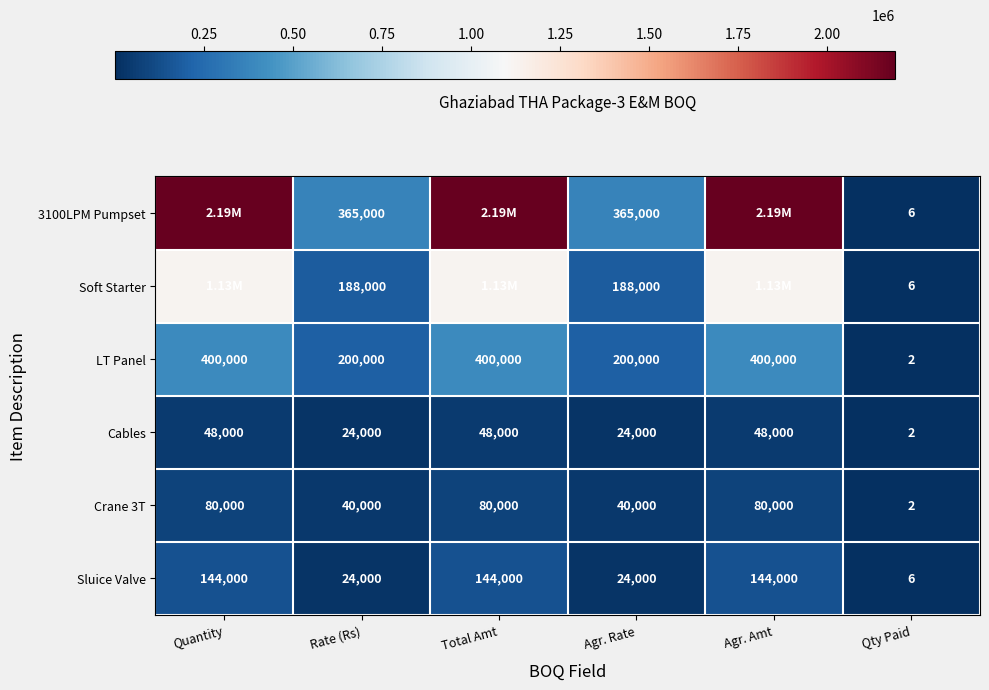

What is the sum of the Sluice Valve values at Total Amt and Qty Paid?

144006